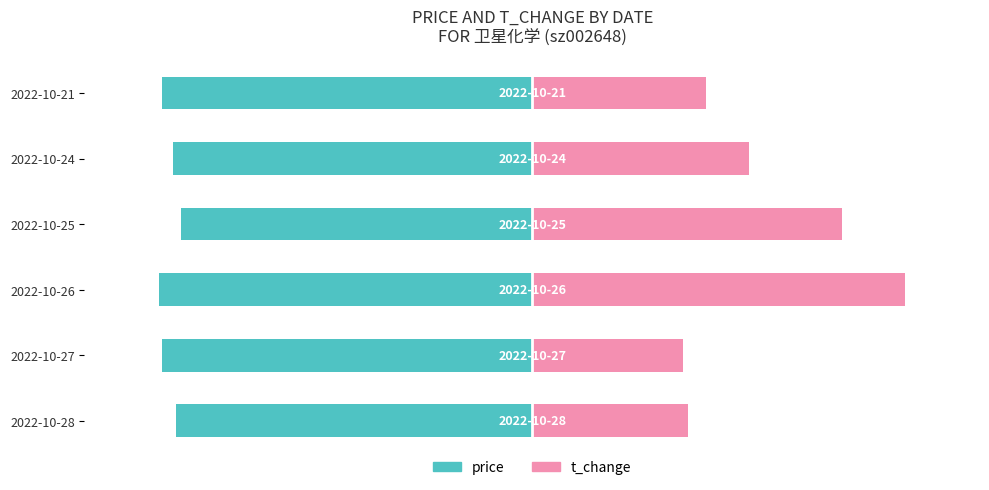

Which series has the largest total across all categories?

t_change